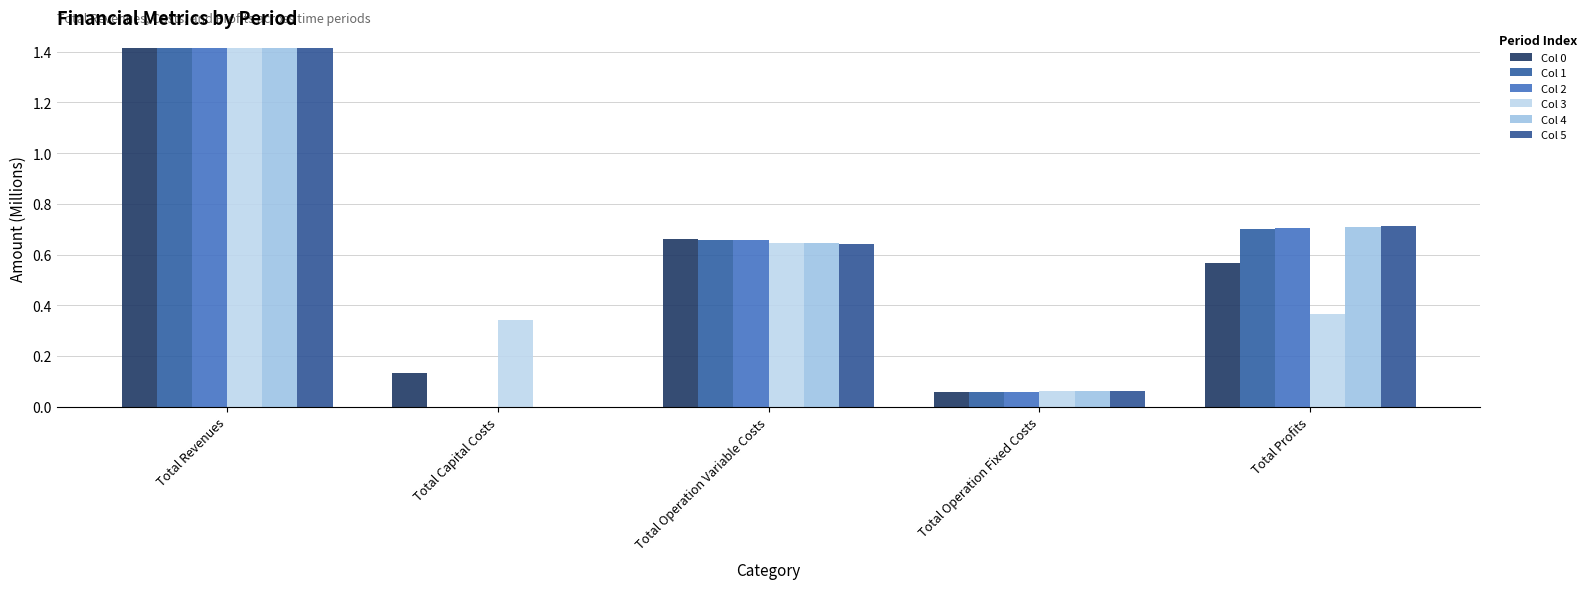

How many distinct data groups are displayed?

6